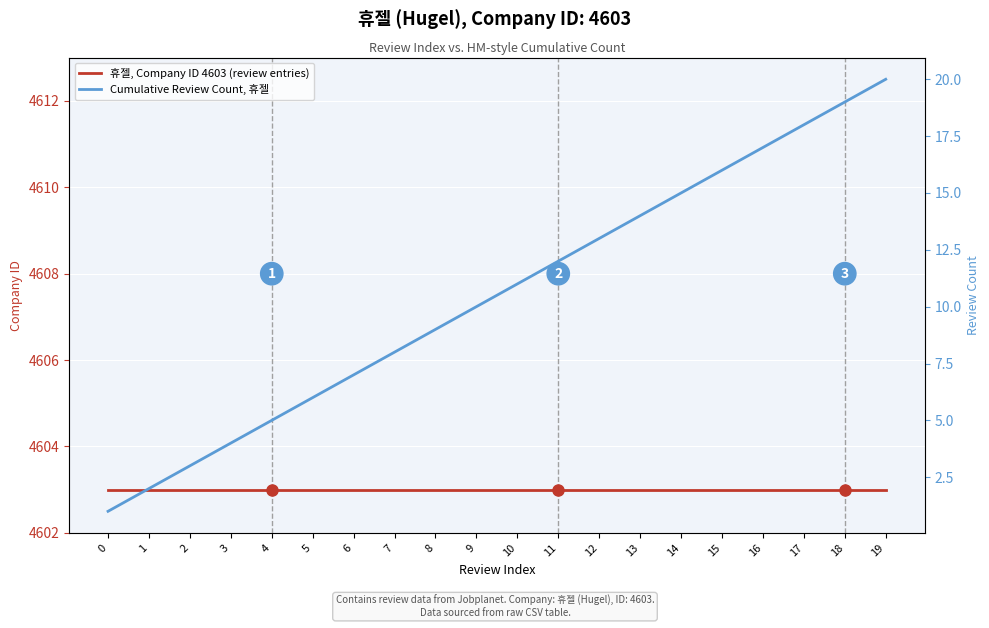

What is the spread (max minus min) of values at 5?

4597